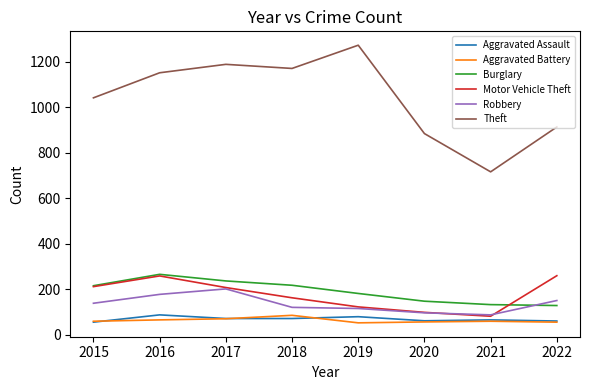

True or false: Aggravated Assault has more than 0 interior local peaks.

True